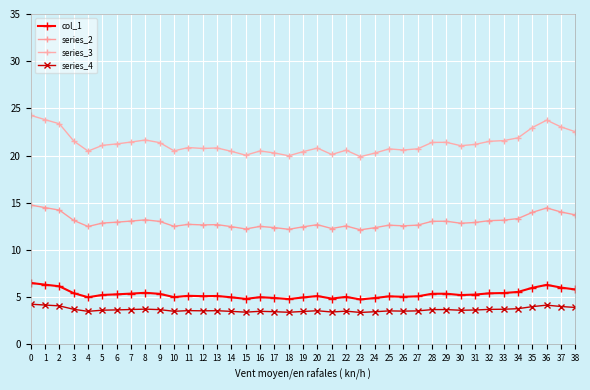

Does the chart display data point markers on the line(s)?

Yes